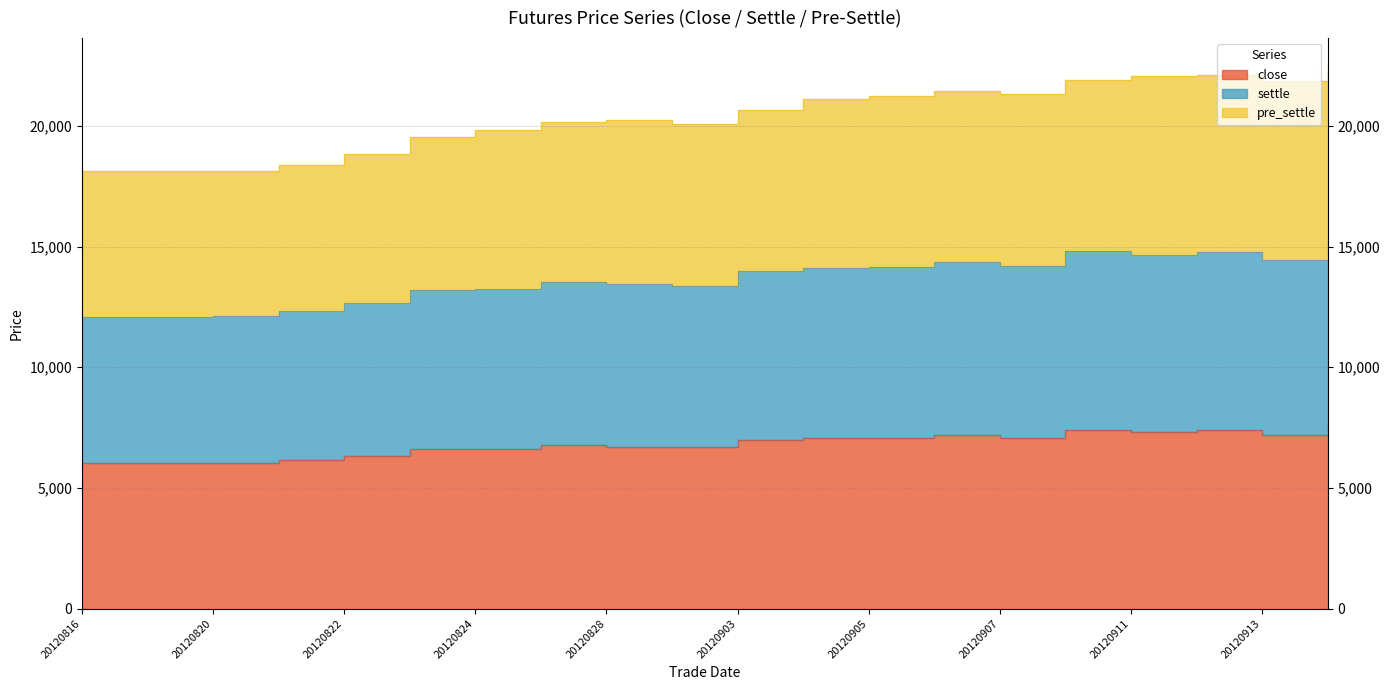

What are all the series names shown in the legend?

close, settle, pre_settle